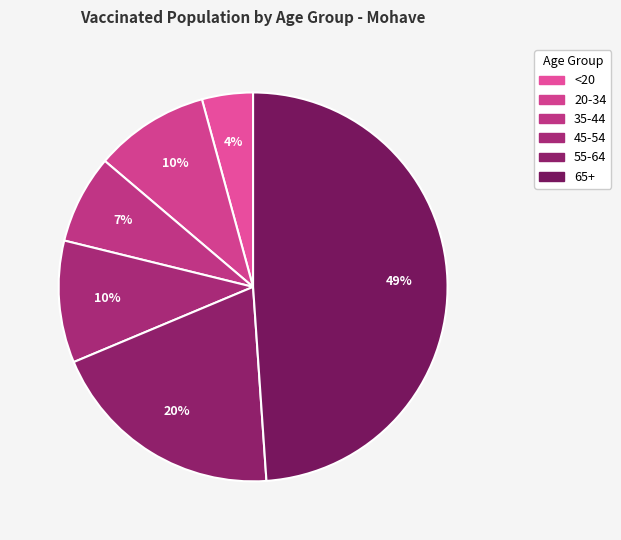

What percentage do 20-34 and 35-44 together represent?

16.9%